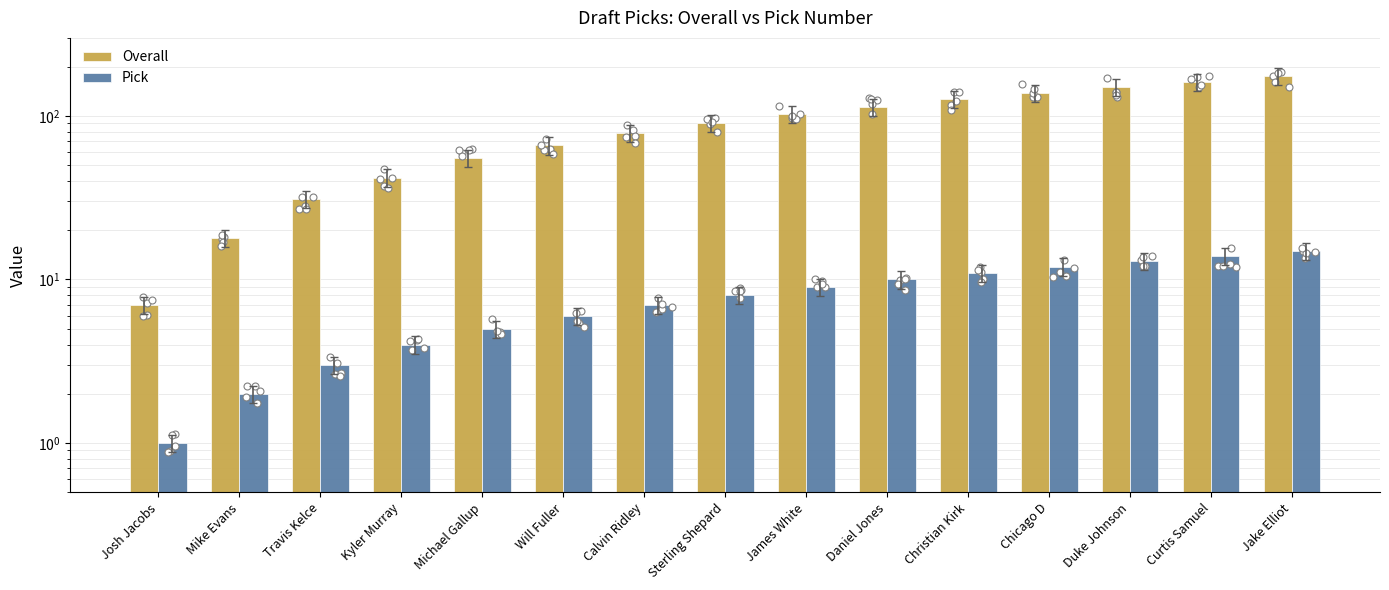

Is the value of Overall at Jake Elliot greater than the value of Pick at Curtis Samuel?

Yes